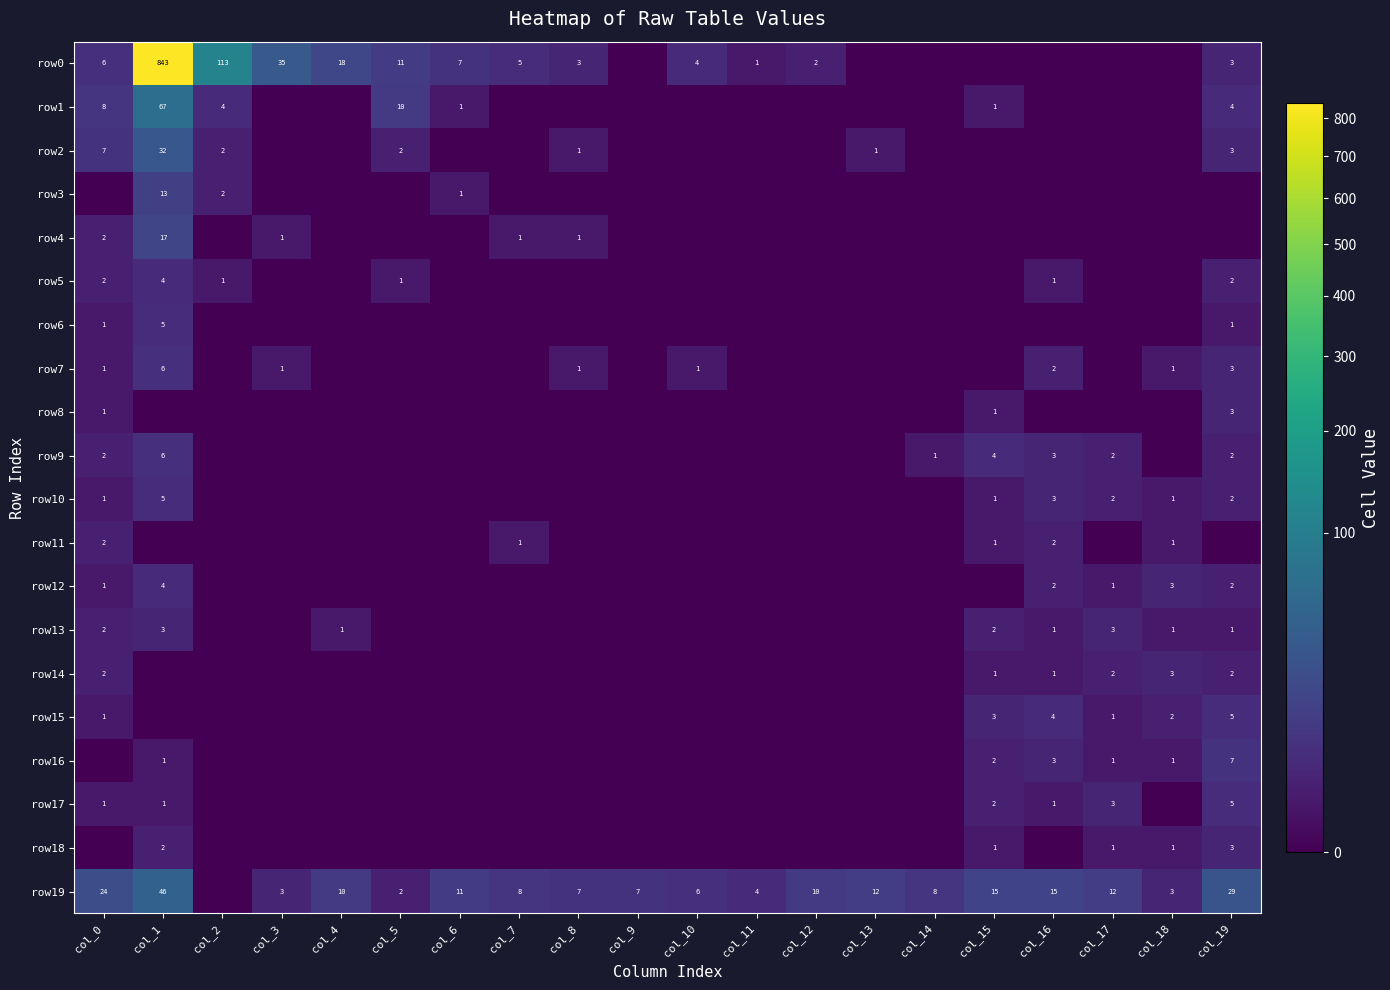

True or false: row5 has a value of 1 at col_2.

True